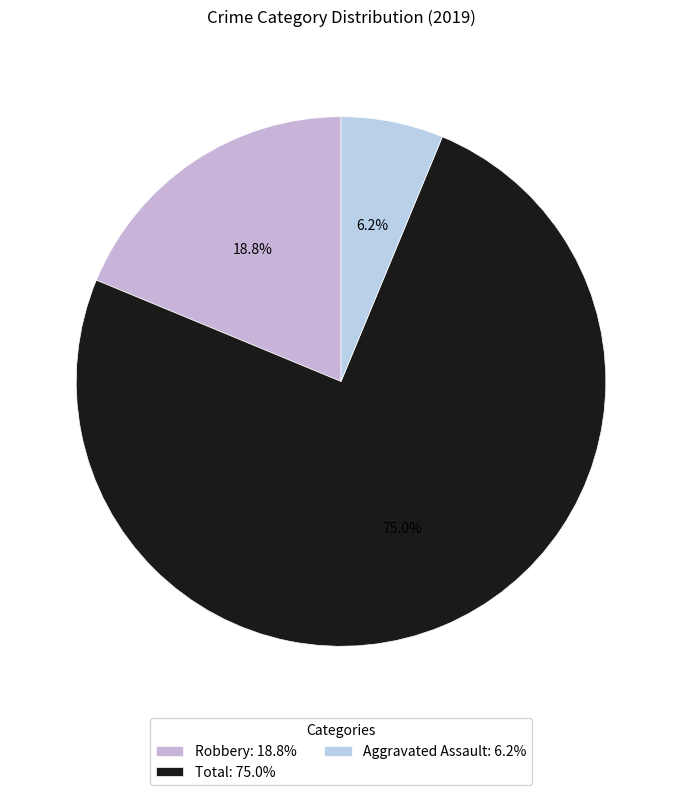

What percentage is the Robbery slice, to the nearest percent?

19%